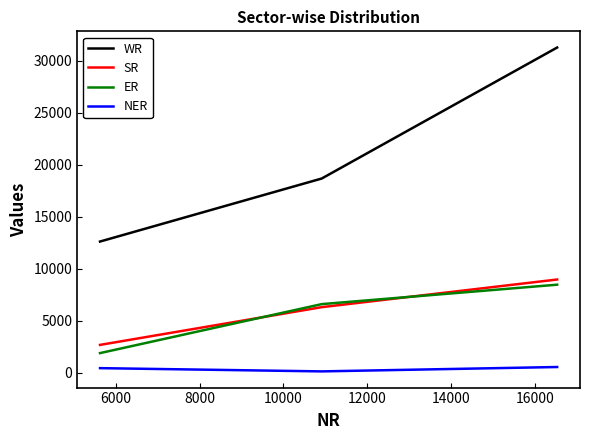

Which series has the largest range (max minus min)?

WR